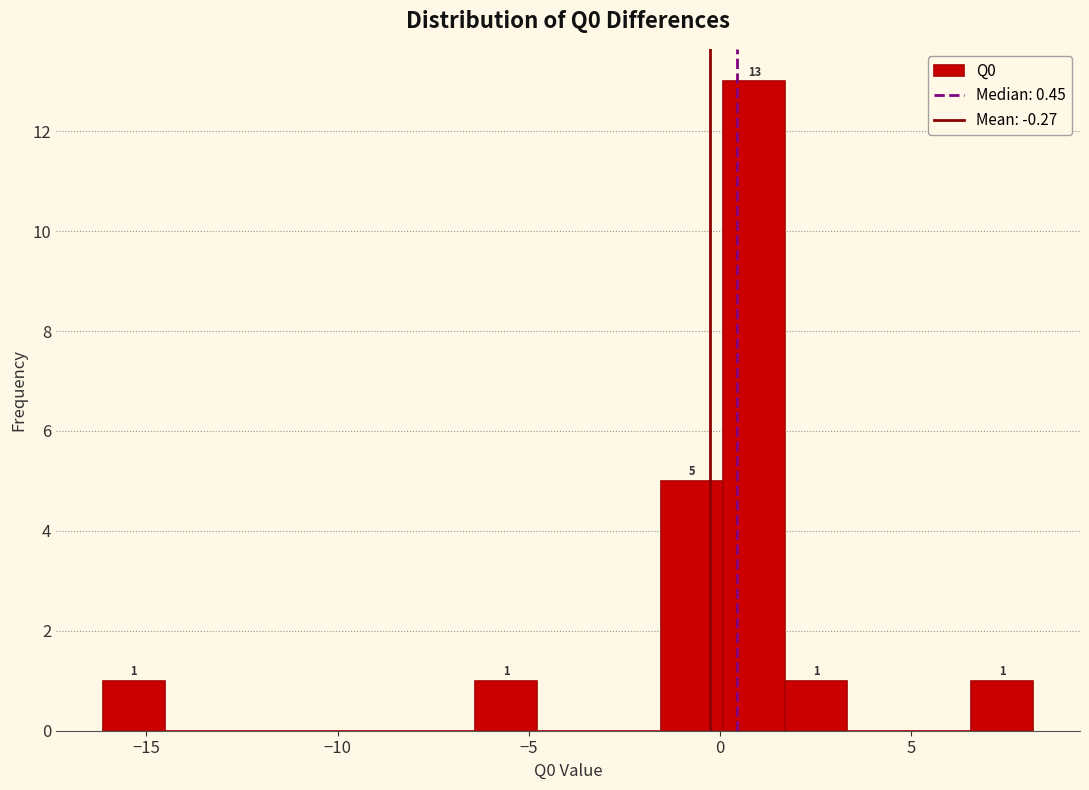

Read against the x-axis, roughly where is the centre of the tallest bar?

1.0